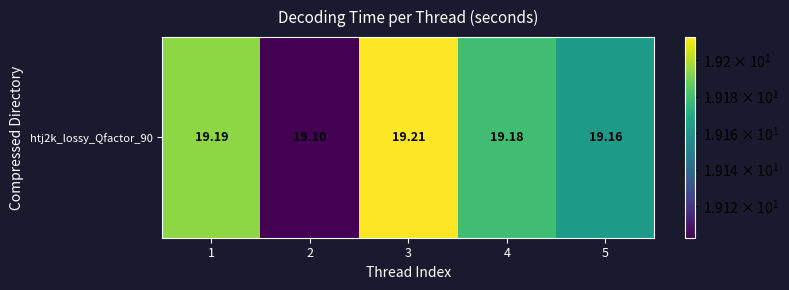

Rank the categories by value from highest to lowest.

3, 1, 4, 5, 2